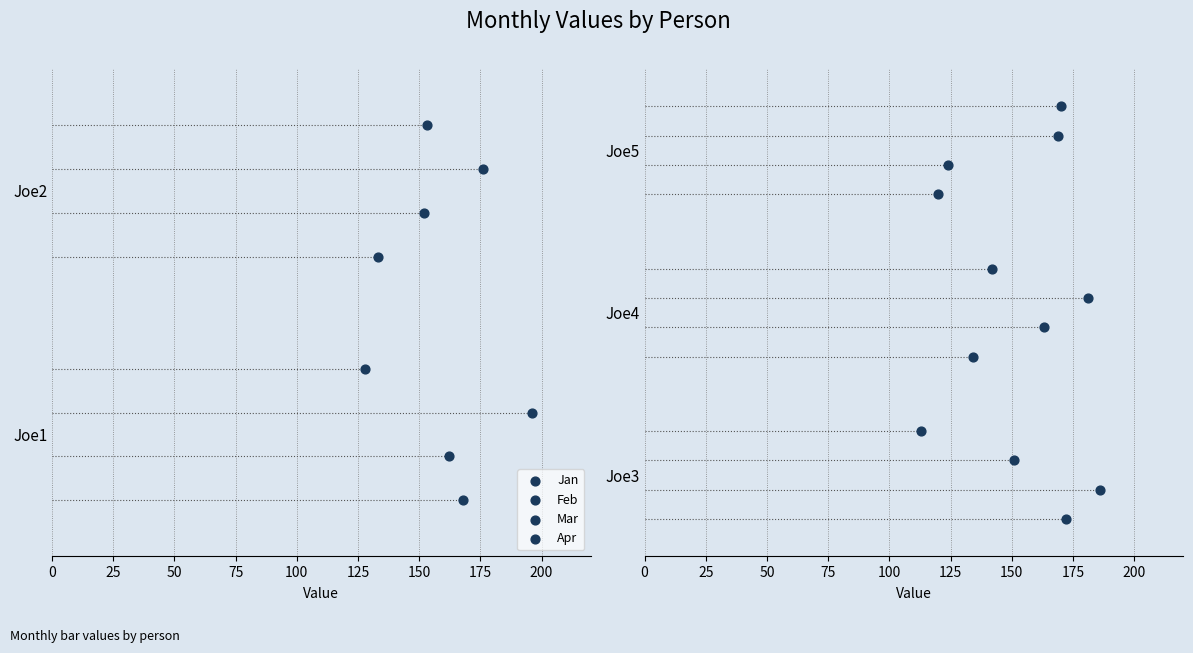

Which series contains the lowest Y value?

Jan